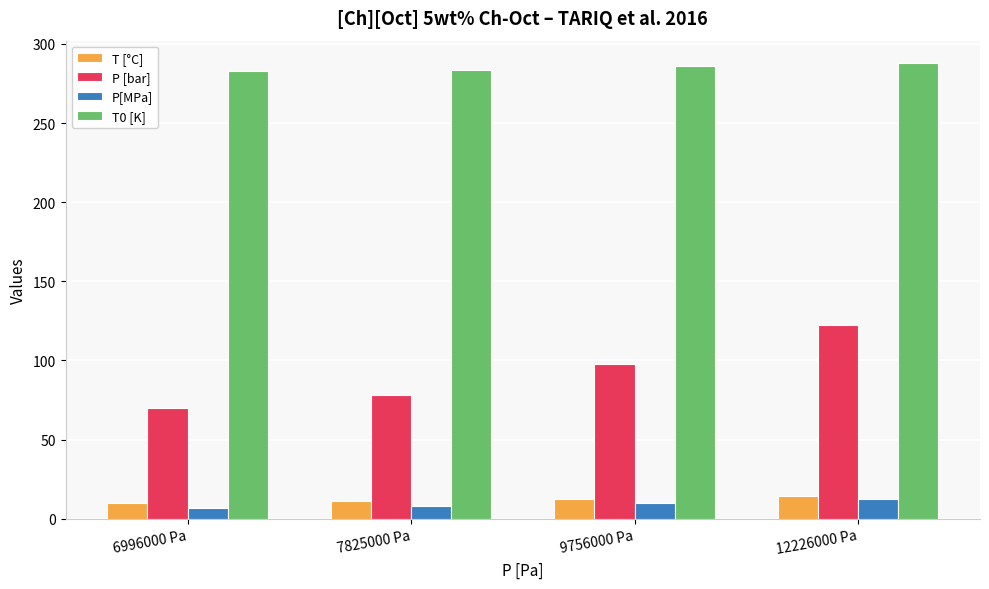

How many categories are shown in the chart?

4